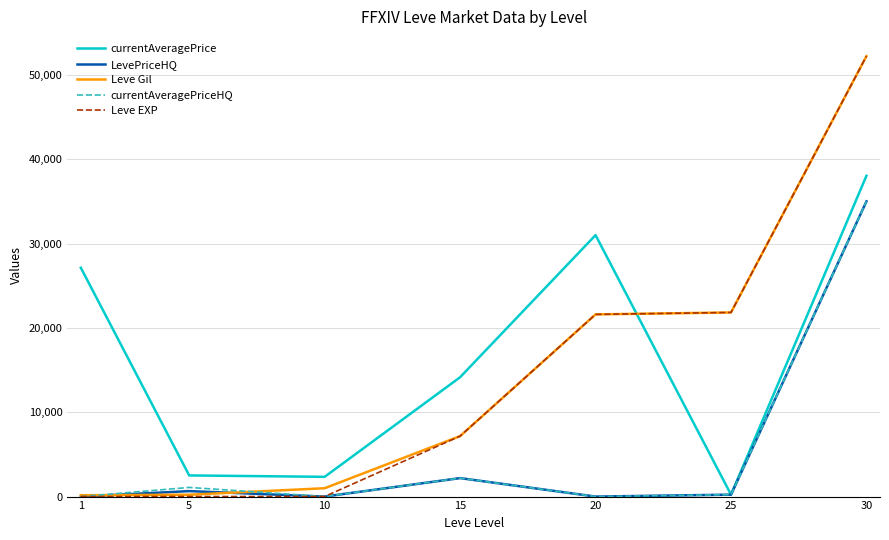

Which series has the largest range (max minus min)?

Leve EXP